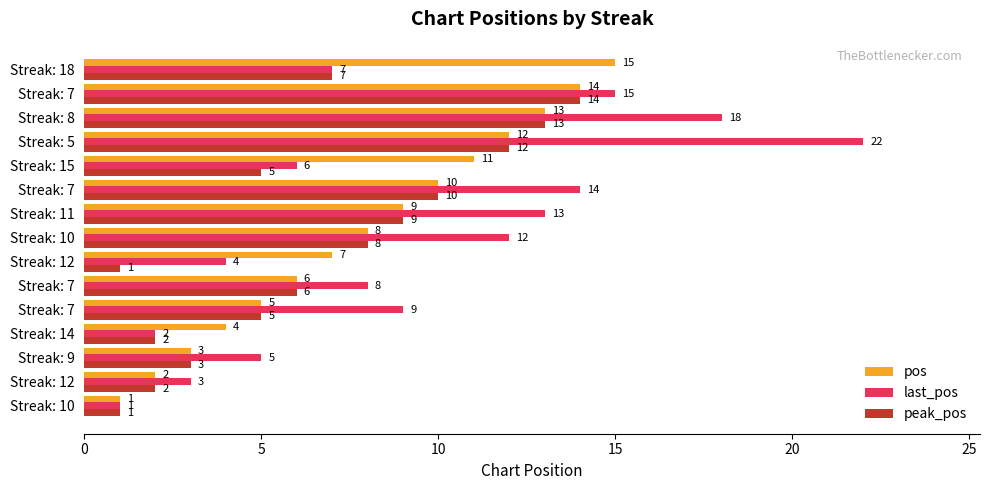

Which category has the highest value across all series?

Streak: 5